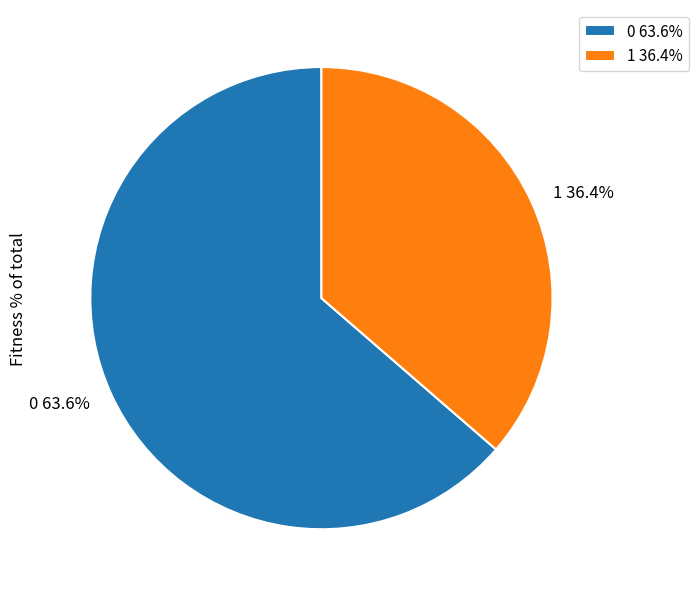

Does 0 account for over 50% of the chart?

Yes